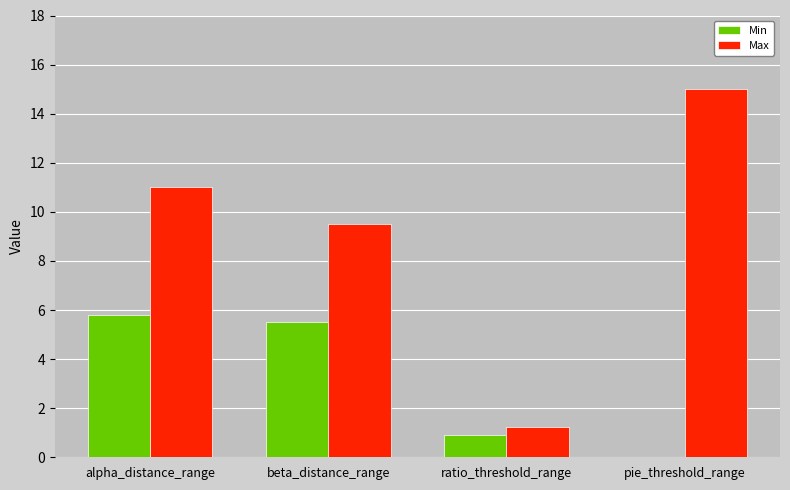

What is the maximum value for Min?

5.8